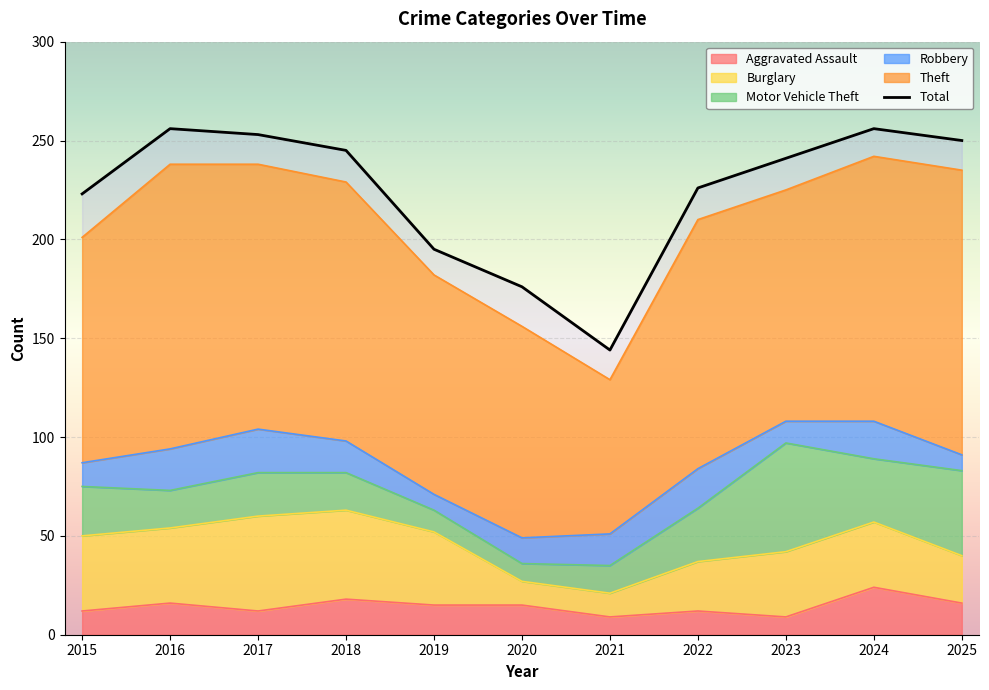

The value of Burglary at 2018 is 45. True or false?

True